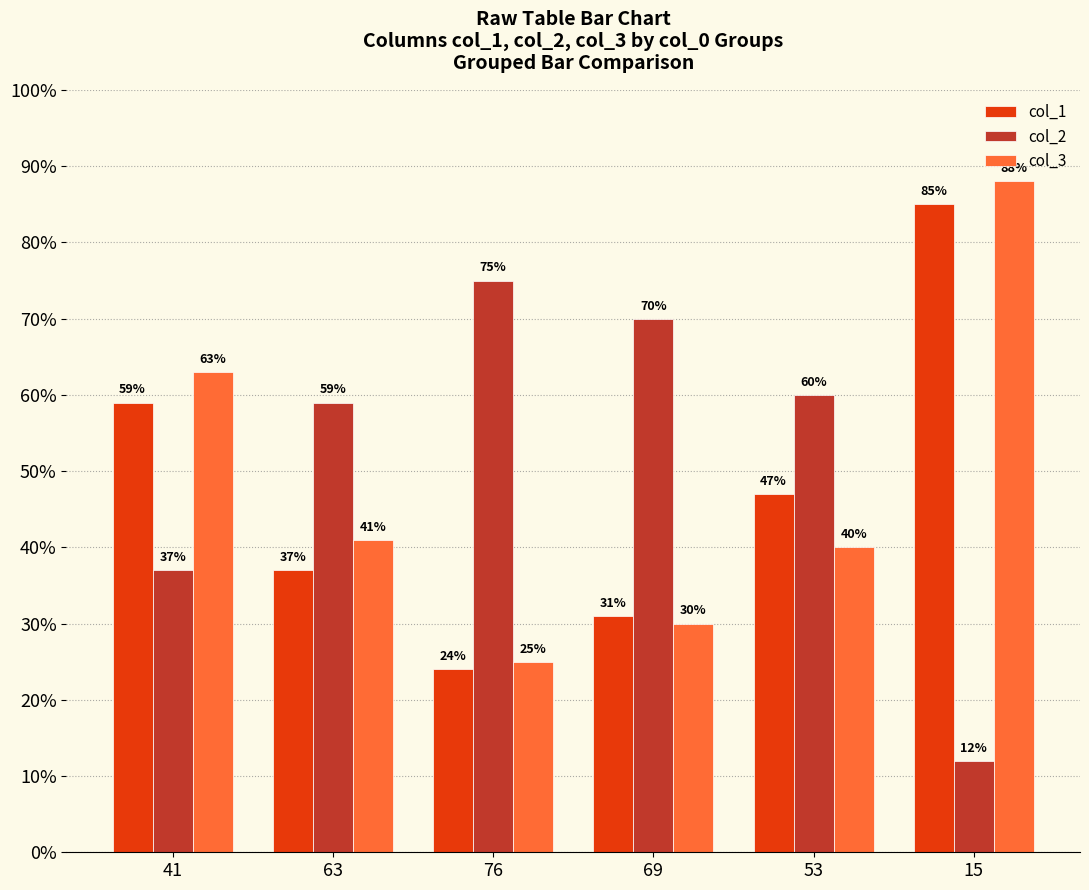

Are the bars horizontal?

No